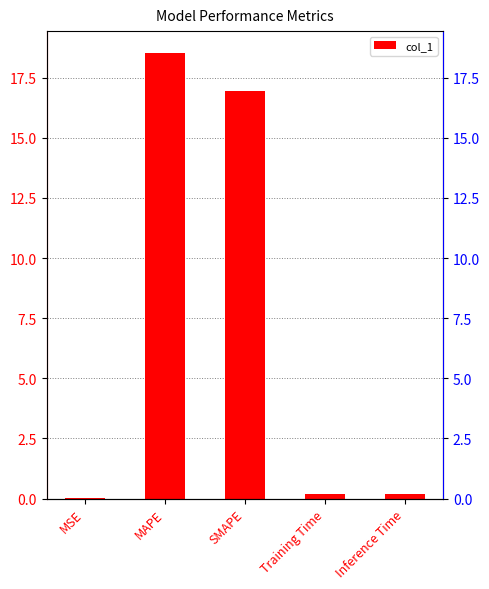

Reading left to right, what are all the values shown in this chart?

0.0	18.5	16.9	0.2	0.2